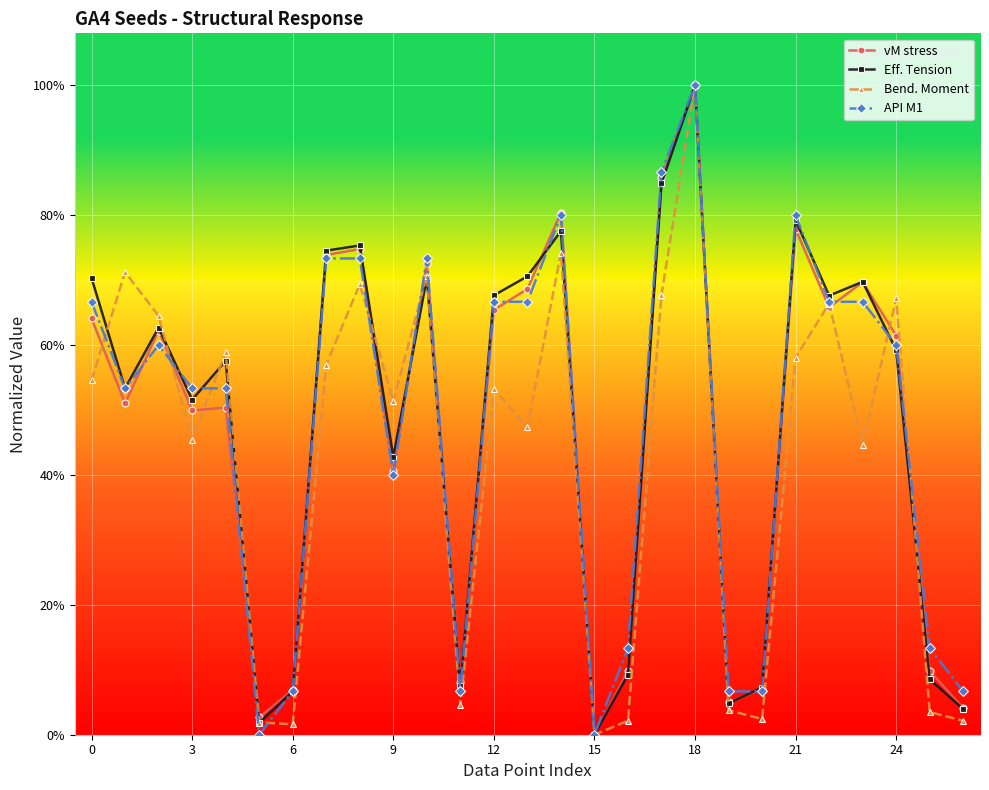

What are all the series names shown in the legend?

vM stress, Eff. Tension, Bend. Moment, API M1